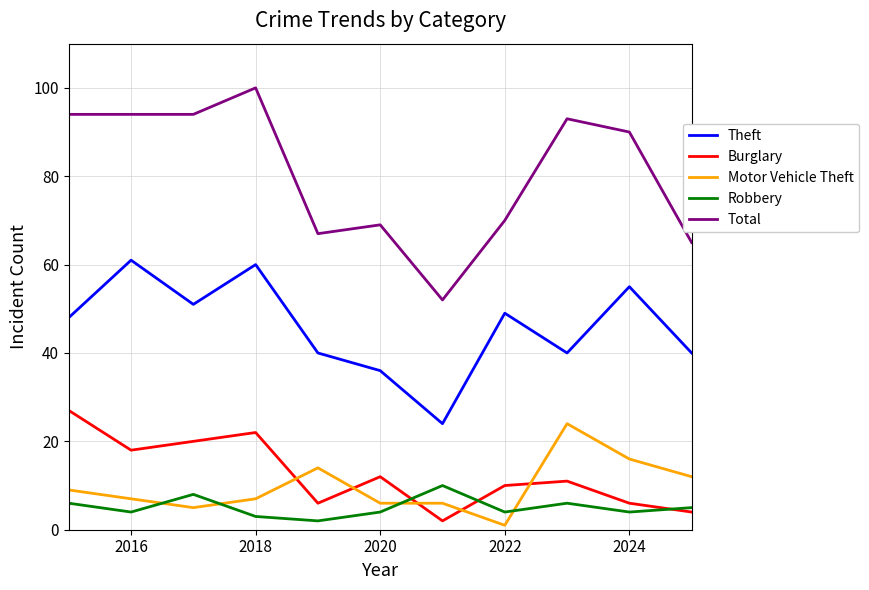

True or false: Theft and Burglary cross at least once.

False